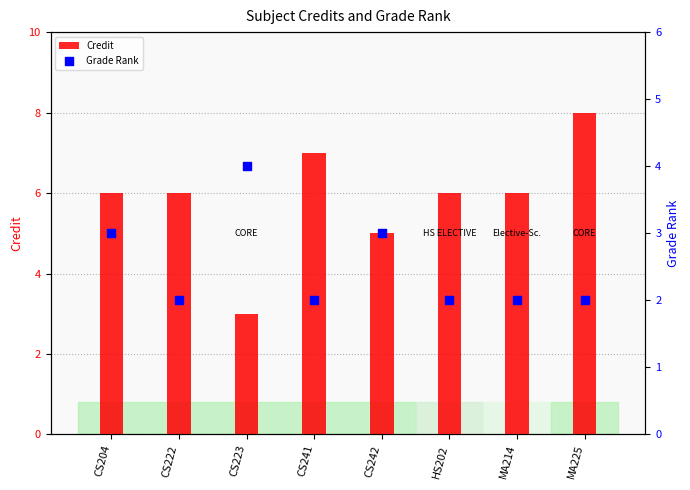

At which category is the sum across all series the highest?

MA225